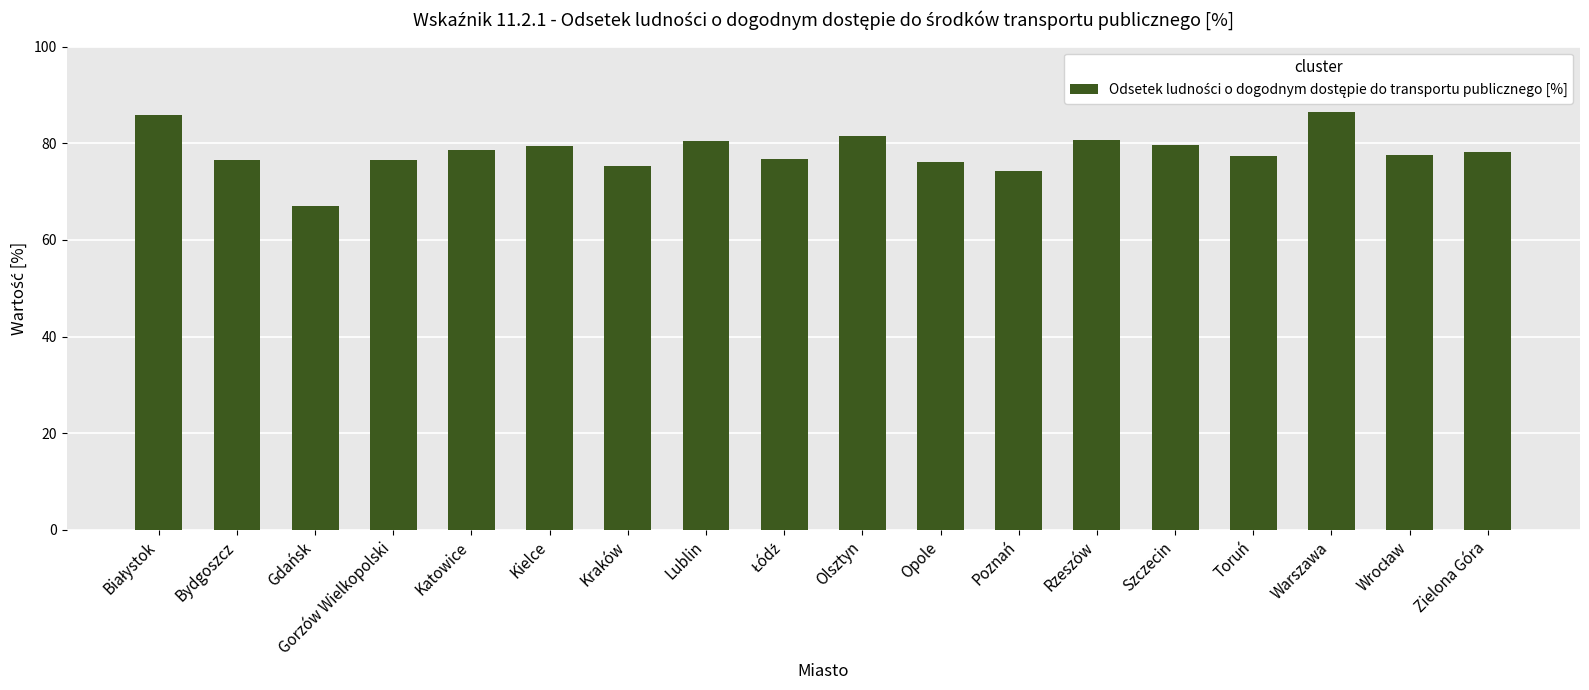

How many data points does each series have?

18